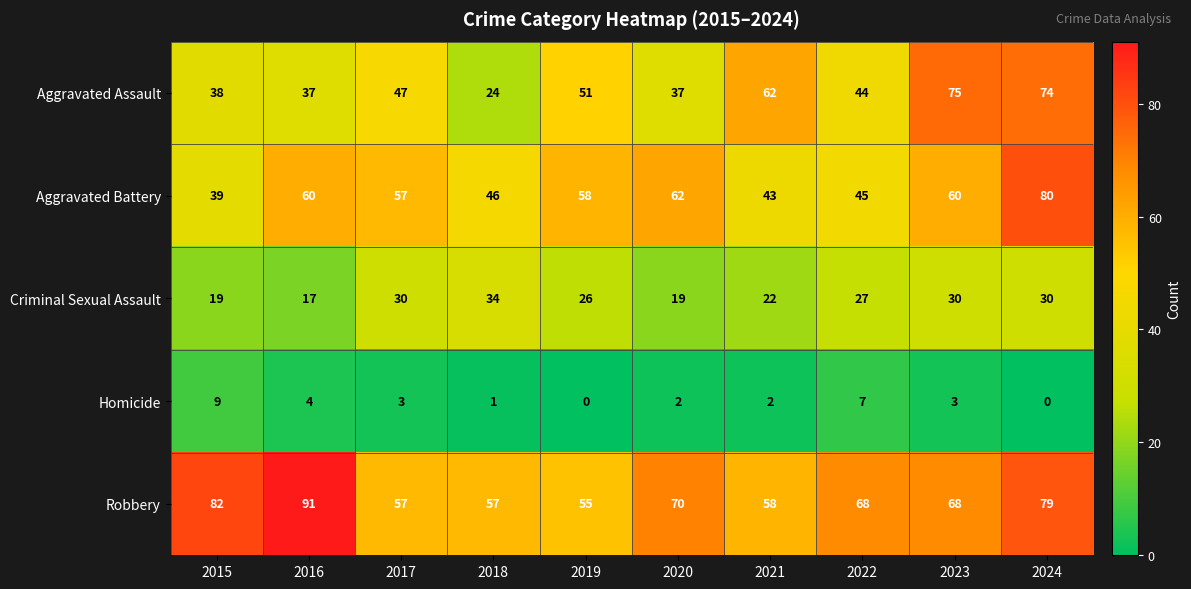

What is the maximum value shown in the chart?

91